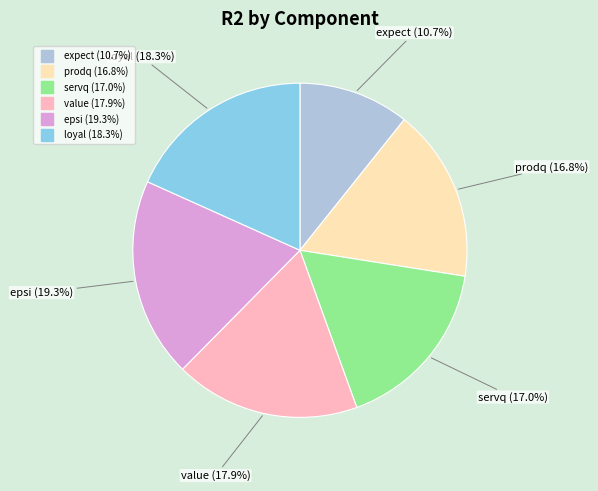

Which has a higher value, servq or value?

value